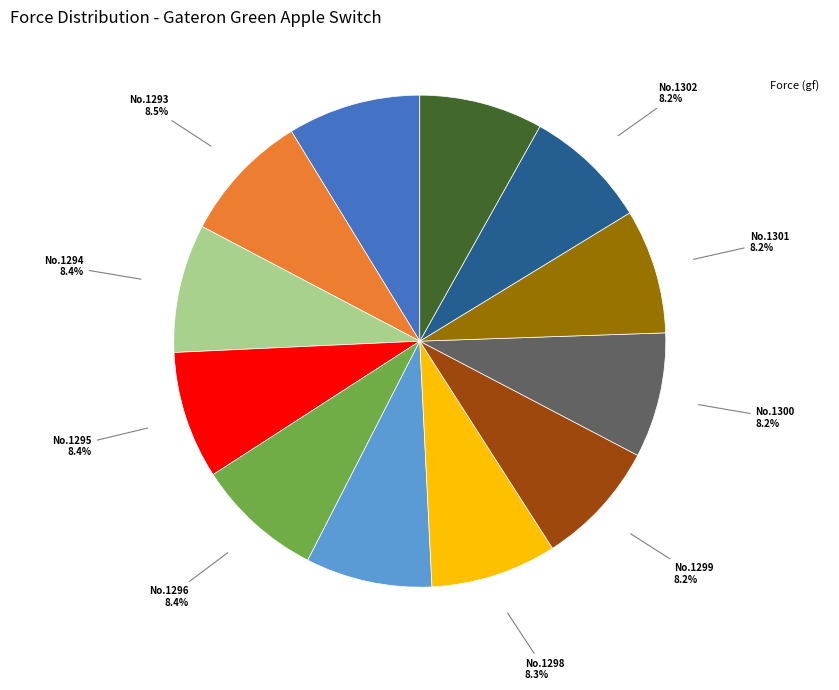

Is there a majority slice in this chart?

No